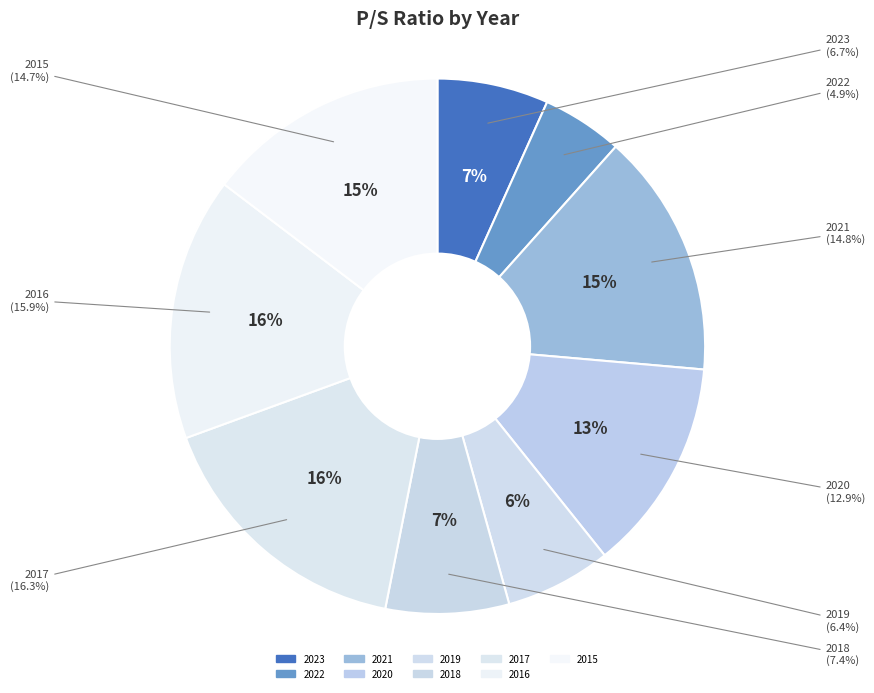

The 2023 slice represents 1% of the pie. True or false?

False